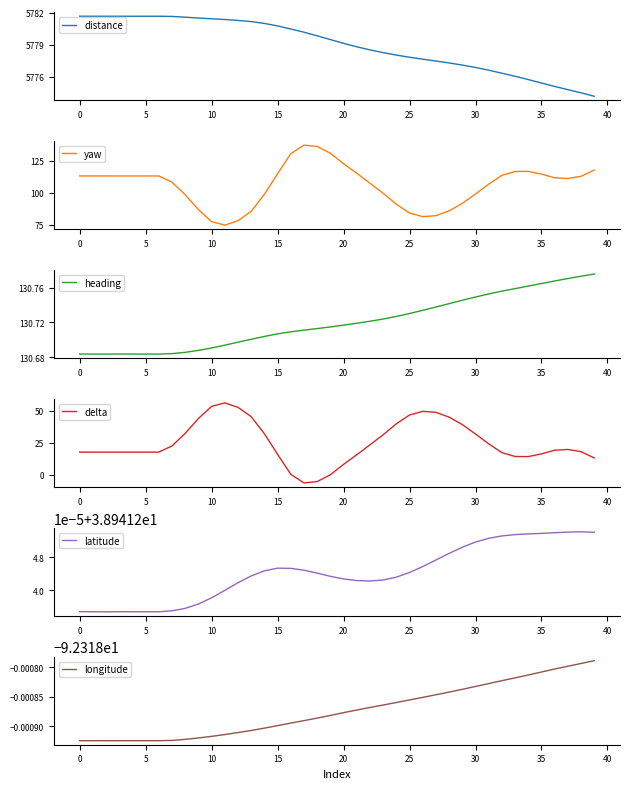

How many interior local valleys does the heading series have?

2